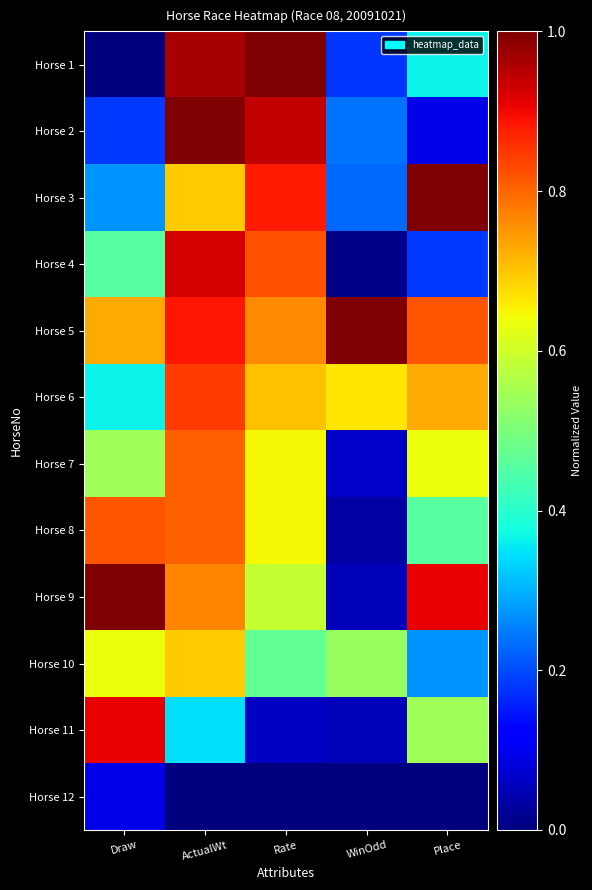

Rank the series at Draw from highest to lowest value.

Horse 9, Horse 11, Horse 8, Horse 5, Horse 10, Horse 7, Horse 4, Horse 6, Horse 3, Horse 2, Horse 12, Horse 1